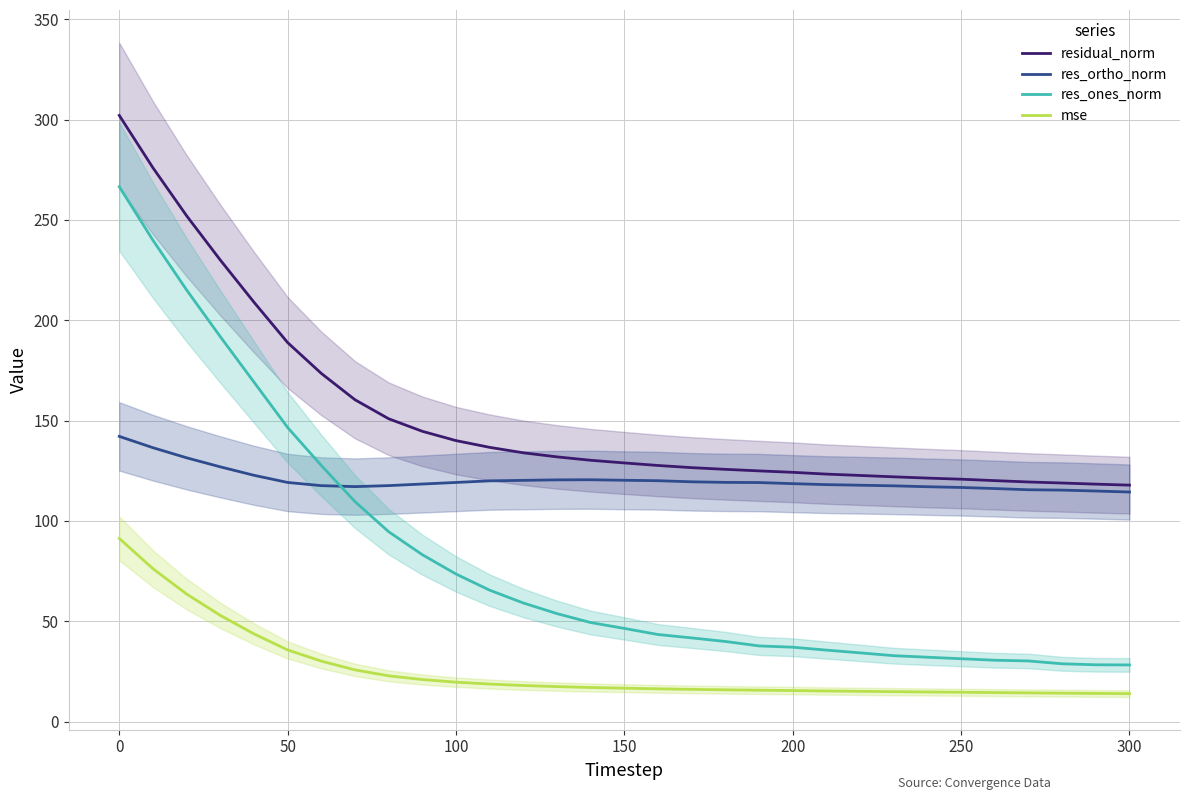

How many intersections are there between res_ortho_norm and res_ones_norm?

1